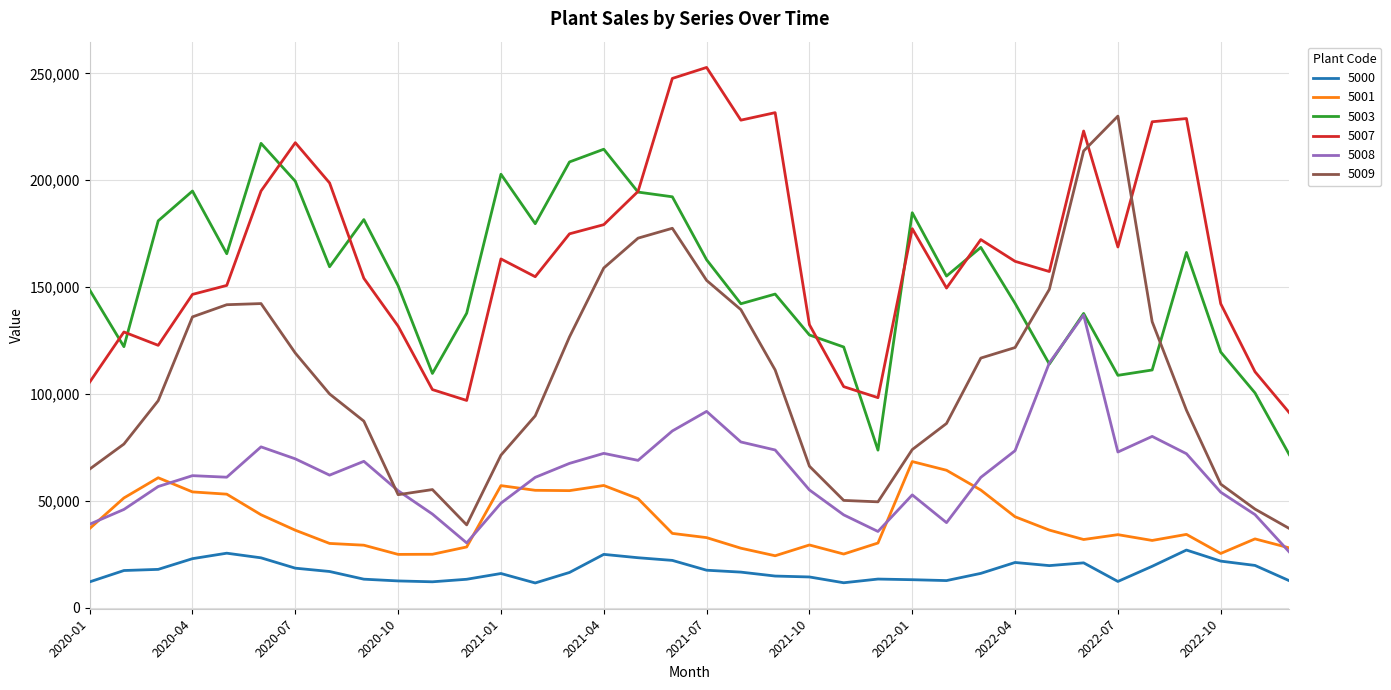

True or false: 5007 and 5001 intersect in this chart.

False